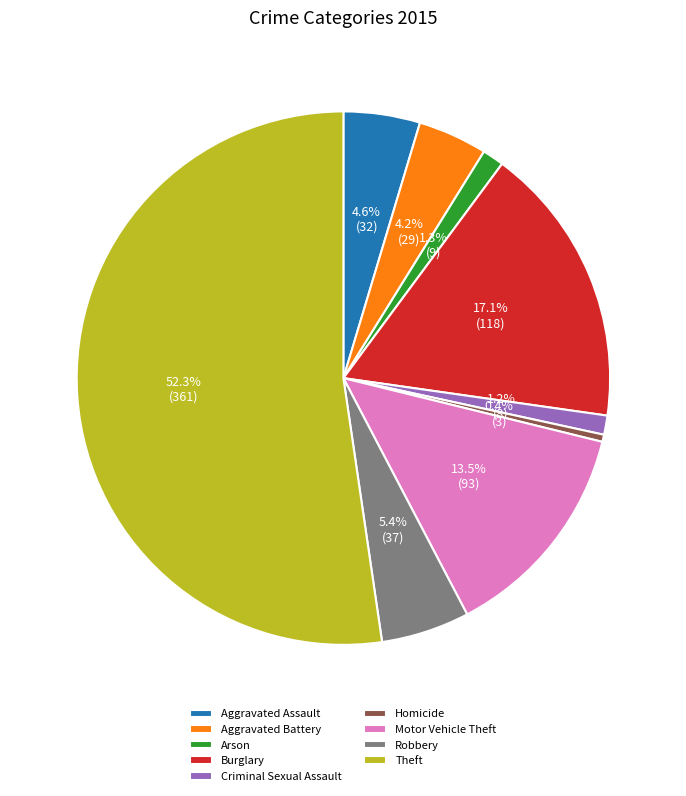

Which has a higher value, Homicide or Robbery?

Robbery